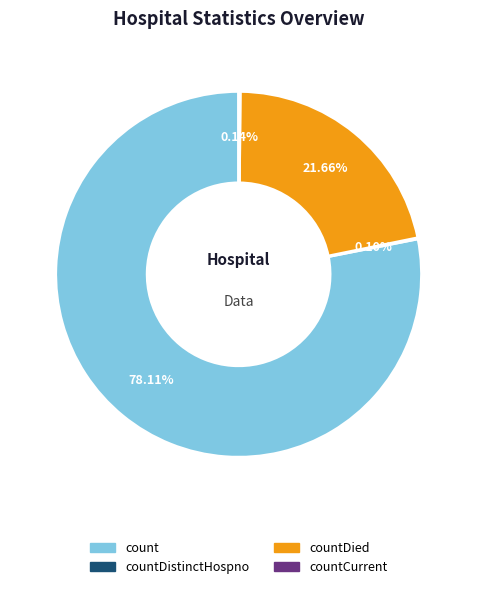

Is there any slice that represents more than half of the pie?

Yes